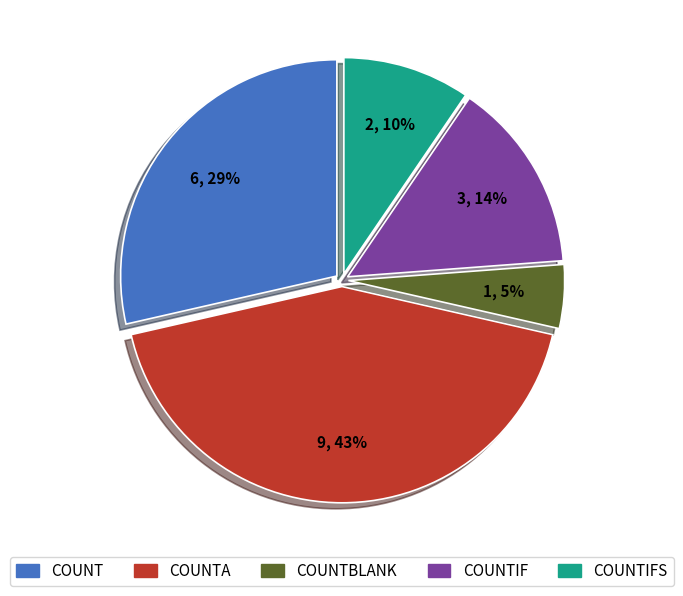

To the nearest percent, what is the average slice percentage?

20%